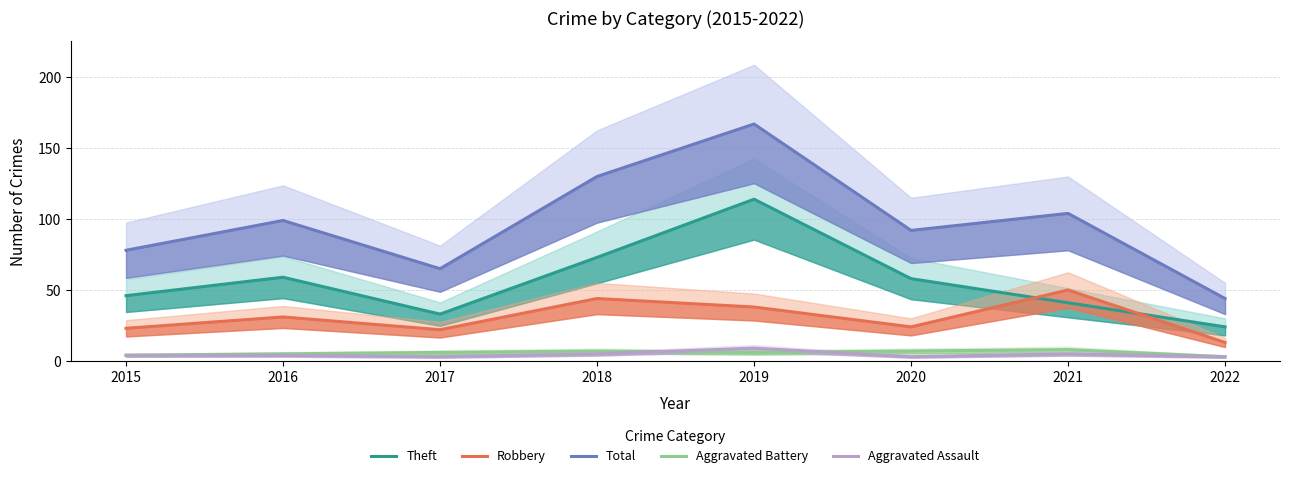

At which category is the sum across all series the highest?

2019